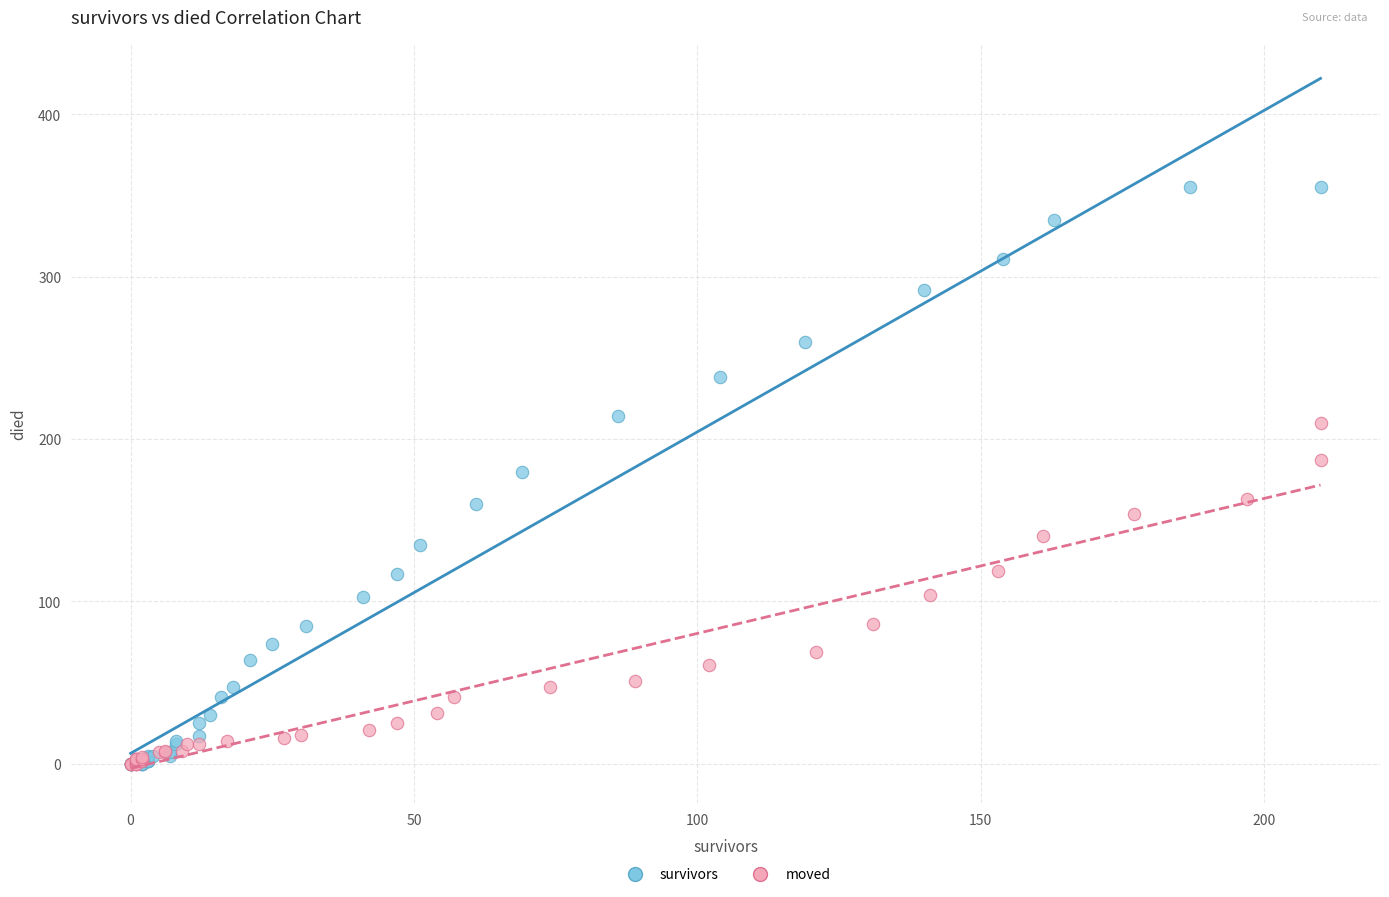

Which series reaches the maximum Y coordinate?

survivors